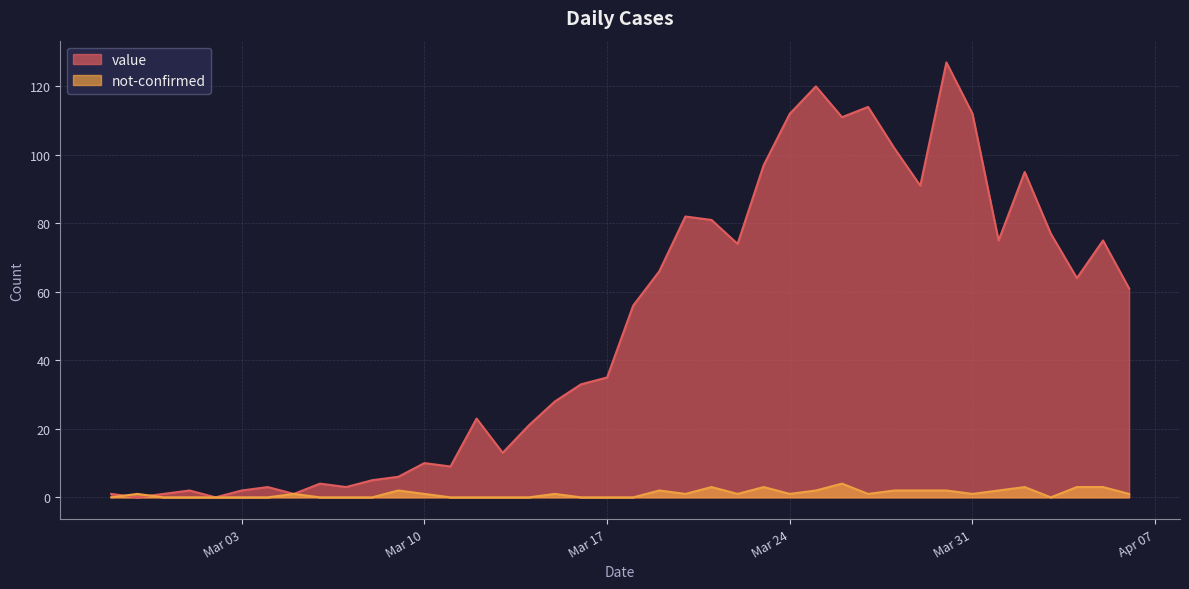

The value of value at 2020-03-07 is 3. True or false?

True